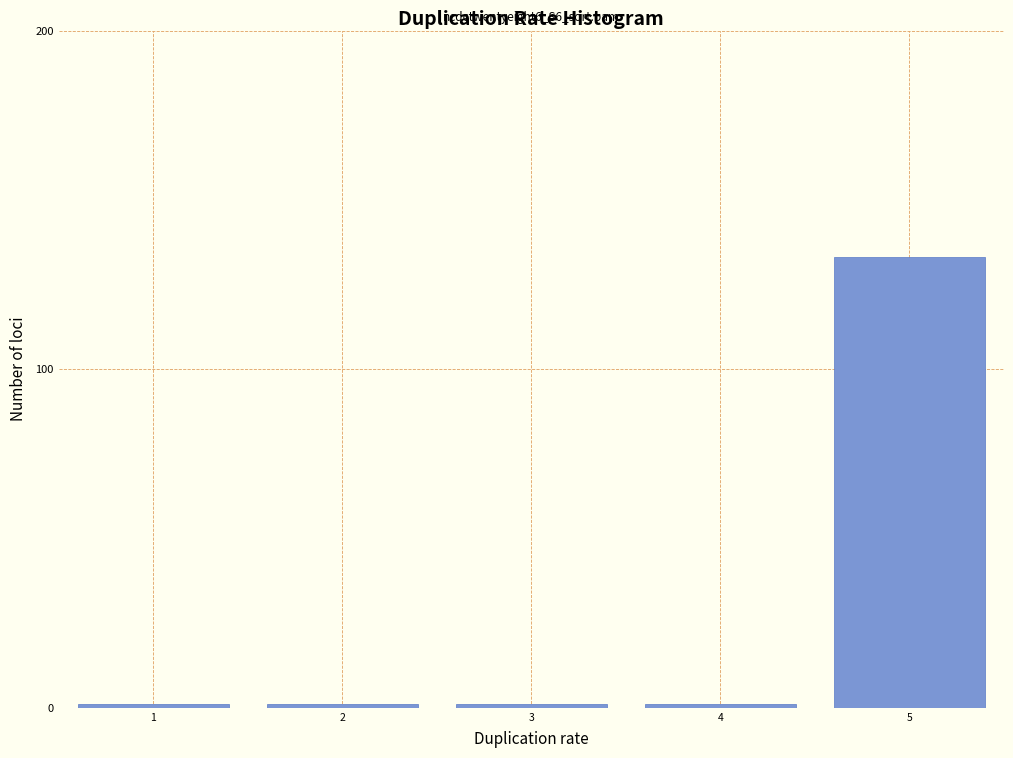

Reading right to left, what are all the values shown in this chart?

133	1	1	1	1